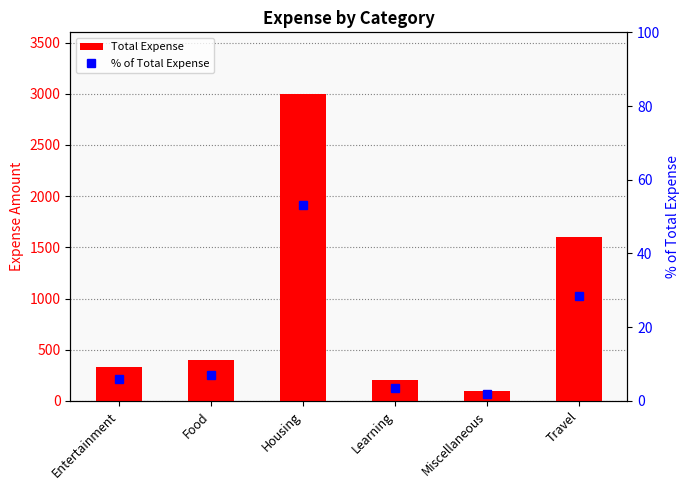

List the series in order of their overall mean, highest first.

Total Expense, % of Total Expense